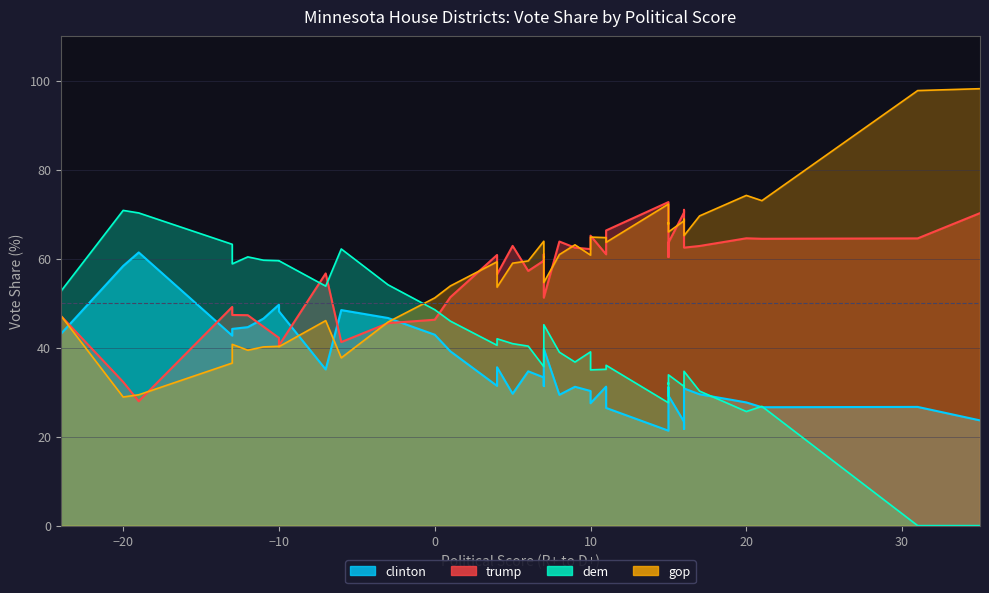

How many distinct data groups are displayed?

4